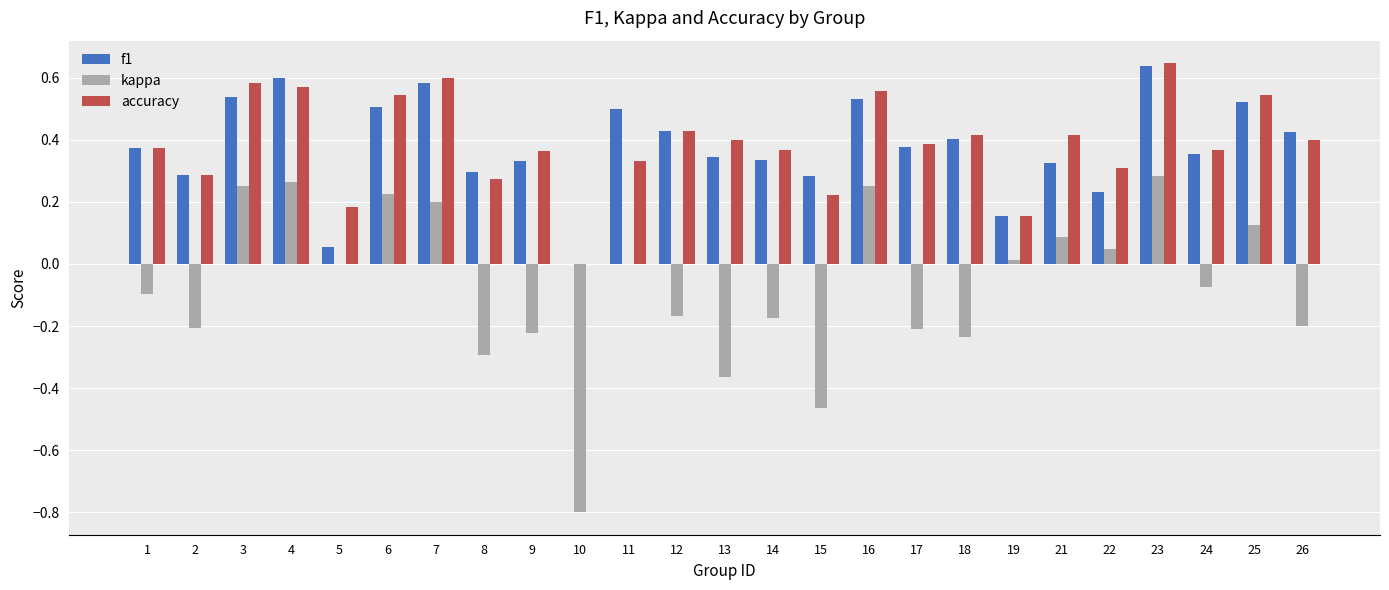

Which category has the highest value across all series?

23